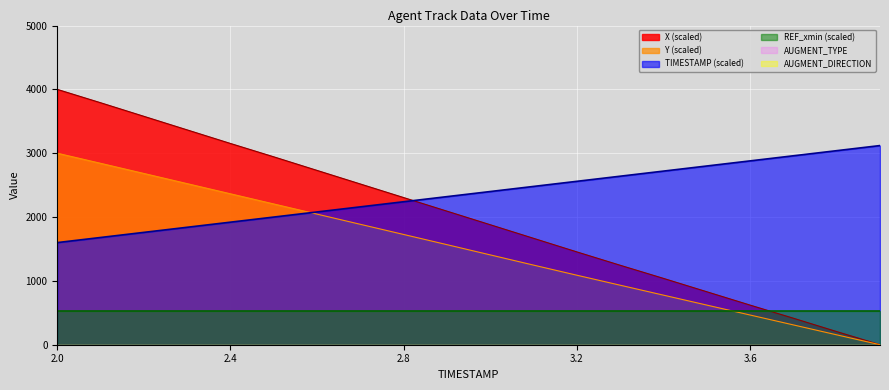

What is the sum of all Y values?

39829.8